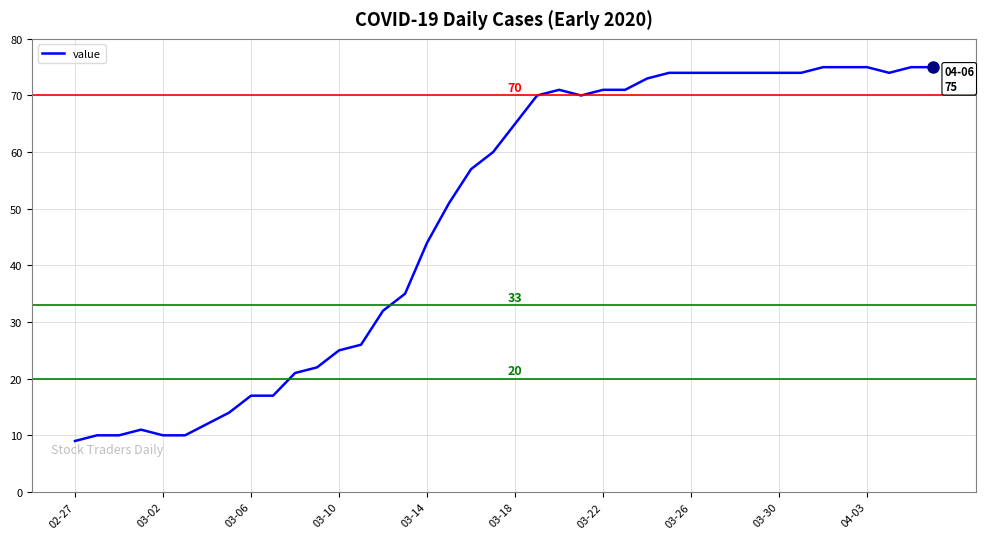

What is the minimum value shown in the chart?

9